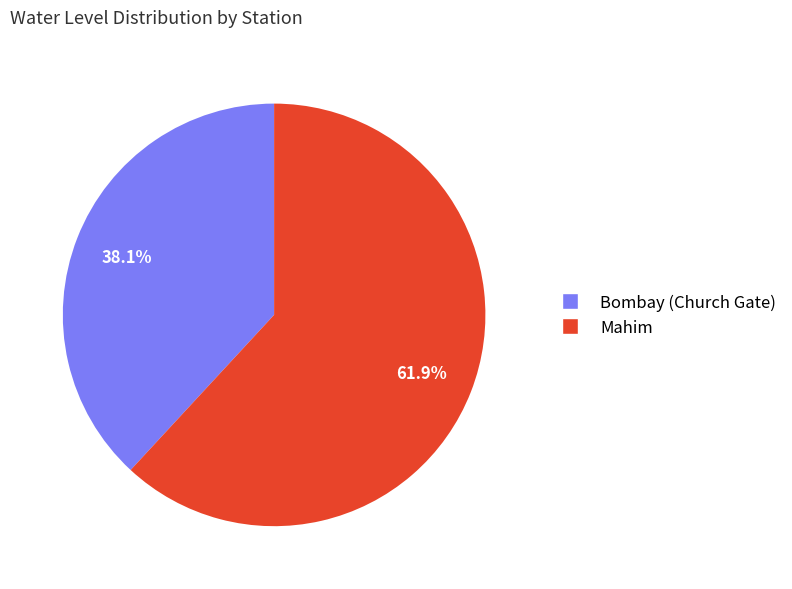

What percentage is the Bombay (Church Gate) slice, to the nearest percent?

38%